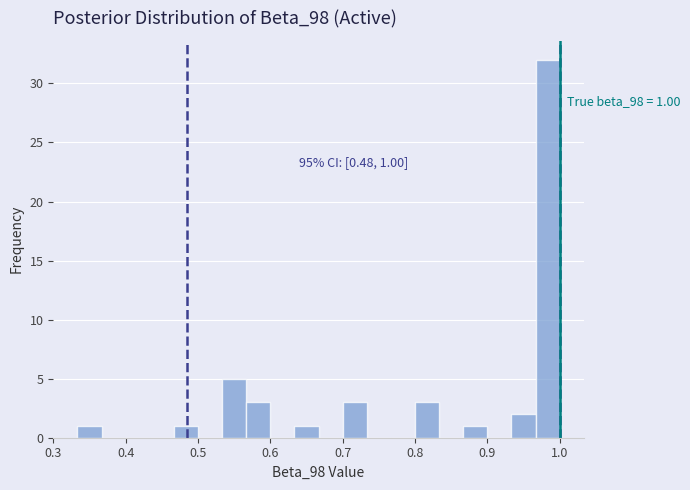

Around what value on the x-axis is the tallest bar? Give the approximate position of its centre, as read against the axis.

0.98